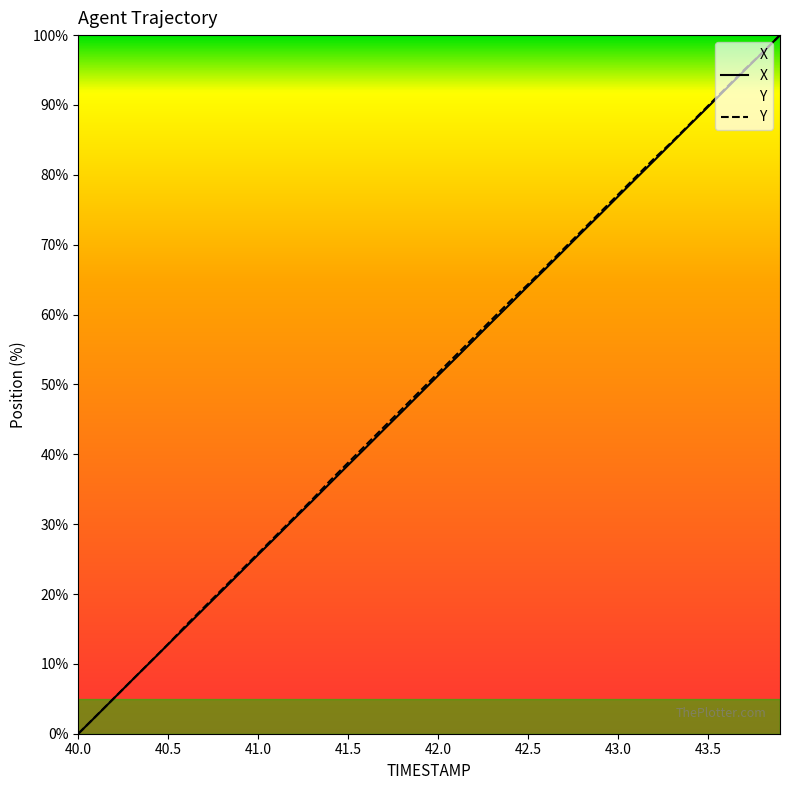

What is the total value across all series at 40.5?

25.7